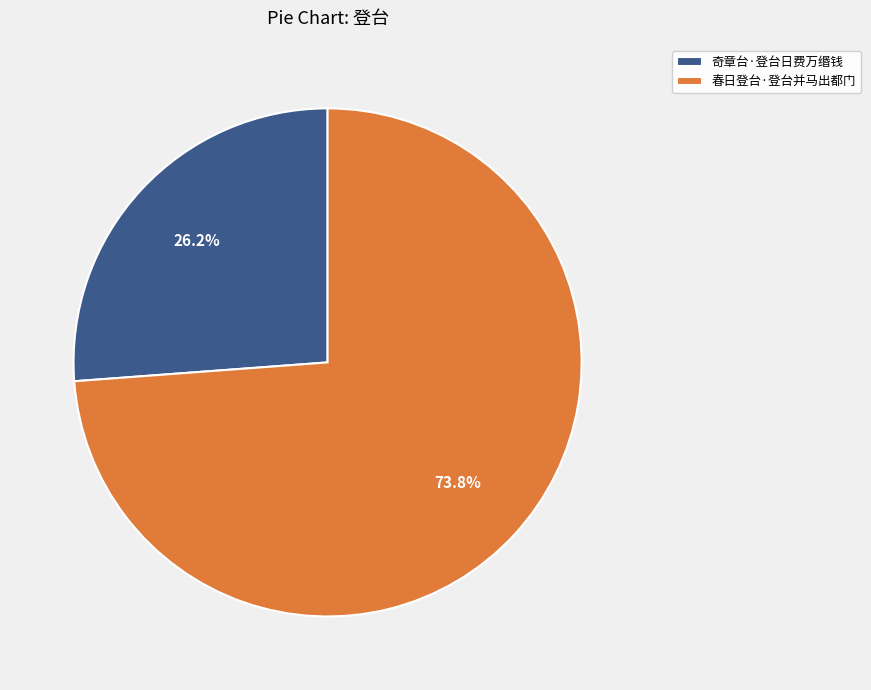

To the nearest percent, what is the average slice percentage?

50%